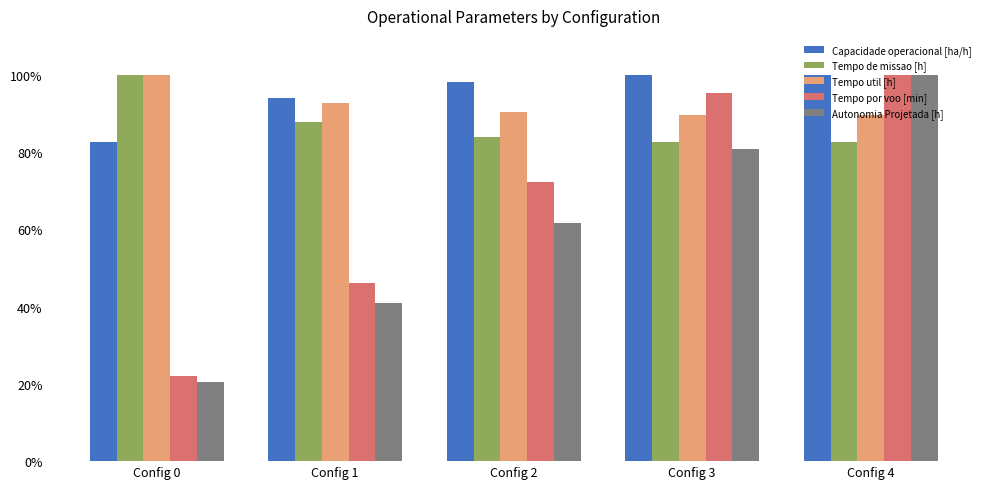

Reading left to right, transcribe all the data shown in this chart.

Capacidade operacional [ha/h]: Config 0=0.8	Config 1=0.9	Config 2=1.0	Config 3=1.0	Config 4=1.0
Tempo de missao [h]: Config 0=1.0	Config 1=0.9	Config 2=0.8	Config 3=0.8	Config 4=0.8
Tempo util [h]: Config 0=1.0	Config 1=0.9	Config 2=0.9	Config 3=0.9	Config 4=0.9
Tempo por voo [min]: Config 0=0.2	Config 1=0.5	Config 2=0.7	Config 3=1.0	Config 4=1.0
Autonomia Projetada [h]: Config 0=0.2	Config 1=0.4	Config 2=0.6	Config 3=0.8	Config 4=1.0